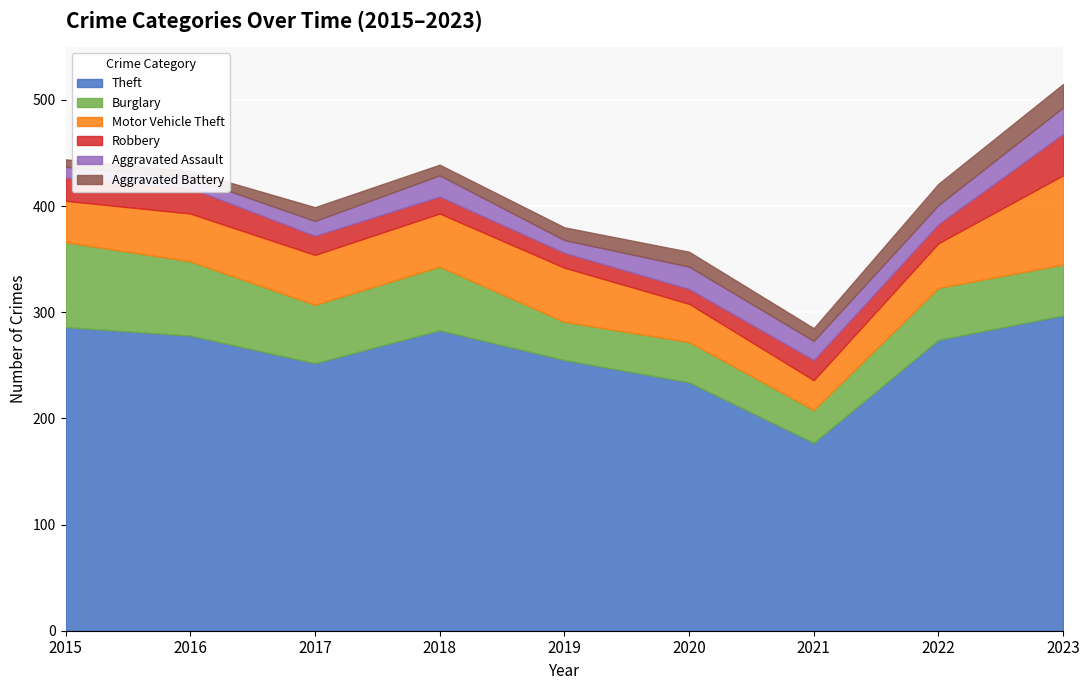

What is the greatest value displayed?

297